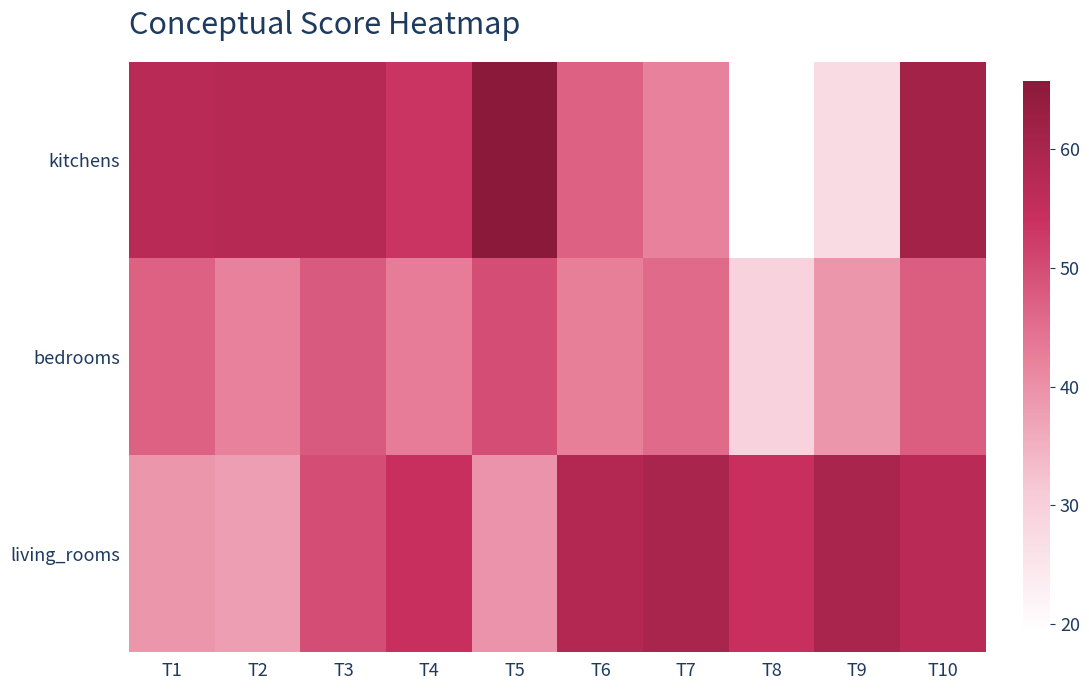

List the series in order of their overall mean, lowest first.

bedrooms, kitchens, living_rooms